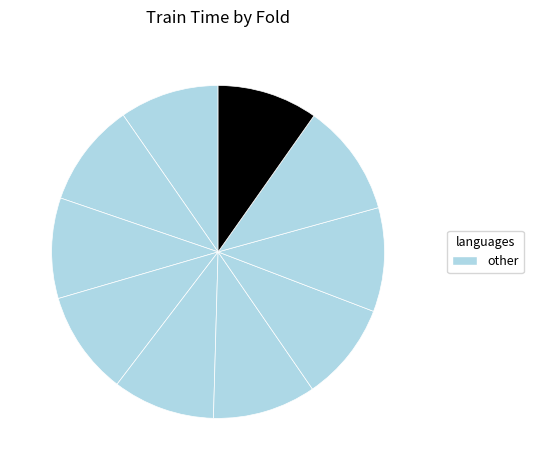

What is the smallest slice in the pie chart?

7